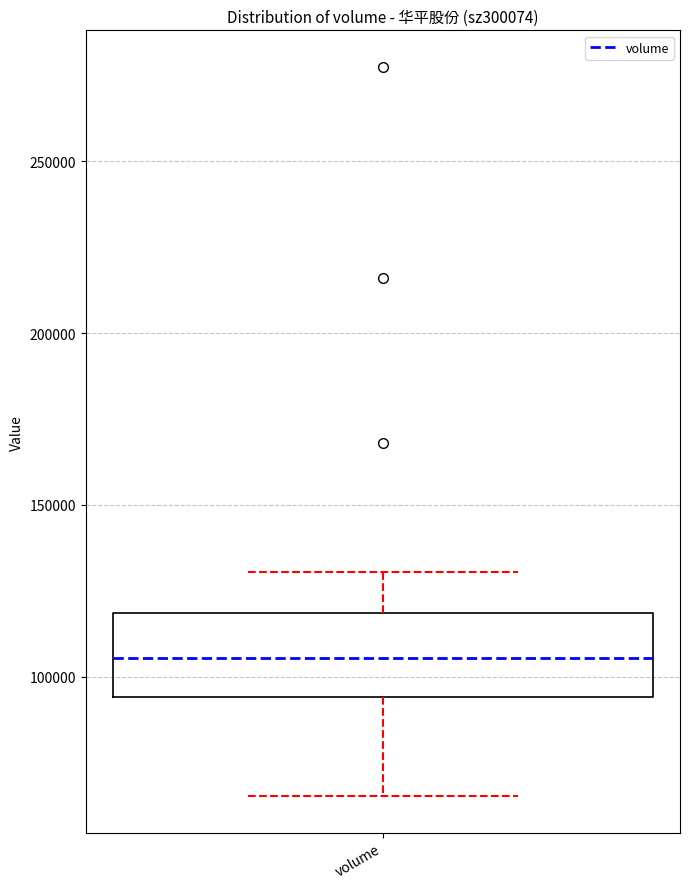

Read this box plot against the y-axis: the position of the median line, the range covered by the box, and the ends of both whiskers. The values are not printed on the chart, so give them approximately, as read against the axis.

median 105000, box 95000 to 120000, whiskers 65000 to 130000